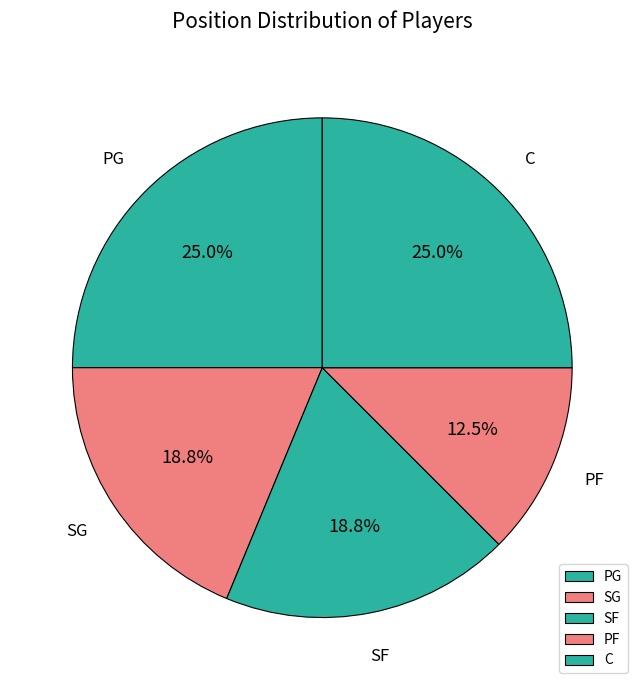

Combined, do PG and PF account for over 50%?

No